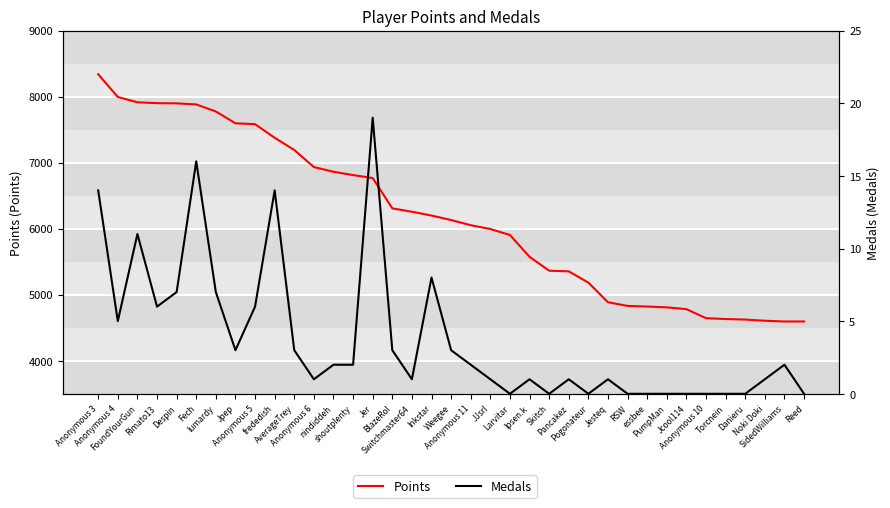

Rank the series by their average value, from highest to lowest.

Points, Medals